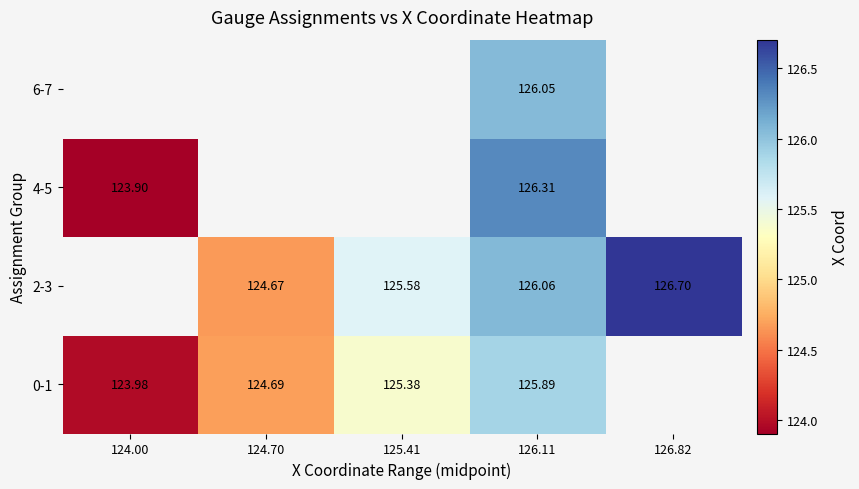

Which category has the lowest value across all series?

124.00